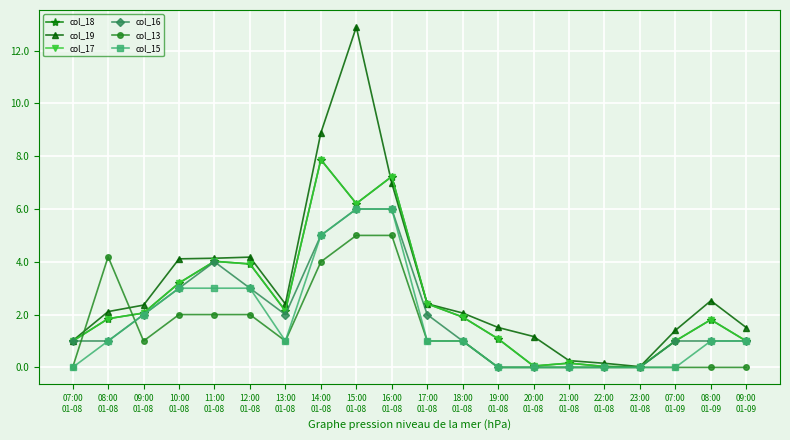

Reading left to right, what are all the values shown in this chart?

col_18: 07:00
01-08=1.0	08:00
01-08=1.8	09:00
01-08=2.1	10:00
01-08=3.2	11:00
01-08=4.0	12:00
01-08=3.9	13:00
01-08=2.1	14:00
01-08=7.9	15:00
01-08=6.2	16:00
01-08=7.2	17:00
01-08=2.4	18:00
01-08=1.9	19:00
01-08=1.1	20:00
01-08=0.1	21:00
01-08=0.2	22:00
01-08=0.0	23:00
01-08=0.0	07:00
01-09=1.0	08:00
01-09=1.8	09:00
01-09=1.0
col_19: 07:00
01-08=1.0	08:00
01-08=2.1	09:00
01-08=2.4	10:00
01-08=4.1	11:00
01-08=4.1	12:00
01-08=4.2	13:00
01-08=2.4	14:00
01-08=8.9	15:00
01-08=12.9	16:00
01-08=7.0	17:00
01-08=2.4	18:00
01-08=2.1	19:00
01-08=1.5	20:00
01-08=1.2	21:00
01-08=0.3	22:00
01-08=0.2	23:00
01-08=0.0	07:00
01-09=1.4	08:00
01-09=2.5	09:00
01-09=1.5
col_17: 07:00
01-08=1.0	08:00
01-08=1.8	09:00
01-08=2.1	10:00
01-08=3.2	11:00
01-08=4.0	12:00
01-08=3.9	13:00
01-08=2.1	14:00
01-08=7.9	15:00
01-08=6.2	16:00
01-08=7.2	17:00
01-08=2.4	18:00
01-08=1.9	19:00
01-08=1.1	20:00
01-08=0.1	21:00
01-08=0.2	22:00
01-08=0.0	23:00
01-08=0.0	07:00
01-09=1.0	08:00
01-09=1.8	09:00
01-09=1.0
col_16: 07:00
01-08=1.0	08:00
01-08=1.0	09:00
01-08=2.0	10:00
01-08=3.0	11:00
01-08=4.0	12:00
01-08=3.0	13:00
01-08=2.0	14:00
01-08=5.0	15:00
01-08=6.0	16:00
01-08=6.0	17:00
01-08=2.0	18:00
01-08=1.0	19:00
01-08=0.0	20:00
01-08=0.0	21:00
01-08=0.0	22:00
01-08=0.0	23:00
01-08=0.0	07:00
01-09=1.0	08:00
01-09=1.0	09:00
01-09=1.0
col_13: 07:00
01-08=0.0	08:00
01-08=4.2	09:00
01-08=1.0	10:00
01-08=2.0	11:00
01-08=2.0	12:00
01-08=2.0	13:00
01-08=1.0	14:00
01-08=4.0	15:00
01-08=5.0	16:00
01-08=5.0	17:00
01-08=1.0	18:00
01-08=1.0	19:00
01-08=0.0	20:00
01-08=0.0	21:00
01-08=0.0	22:00
01-08=0.0	23:00
01-08=0.0	07:00
01-09=0.0	08:00
01-09=0.0	09:00
01-09=0.0
col_15: 07:00
01-08=0.0	08:00
01-08=1.0	09:00
01-08=2.0	10:00
01-08=3.0	11:00
01-08=3.0	12:00
01-08=3.0	13:00
01-08=1.0	14:00
01-08=5.0	15:00
01-08=6.0	16:00
01-08=6.0	17:00
01-08=1.0	18:00
01-08=1.0	19:00
01-08=0.0	20:00
01-08=0.0	21:00
01-08=0.0	22:00
01-08=0.0	23:00
01-08=0.0	07:00
01-09=0.0	08:00
01-09=1.0	09:00
01-09=1.0